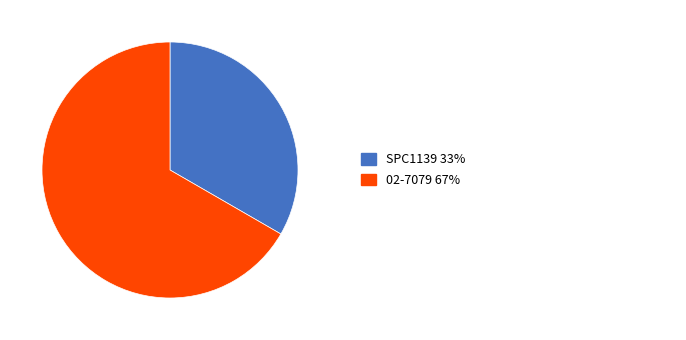

Is there a majority slice in this chart?

Yes